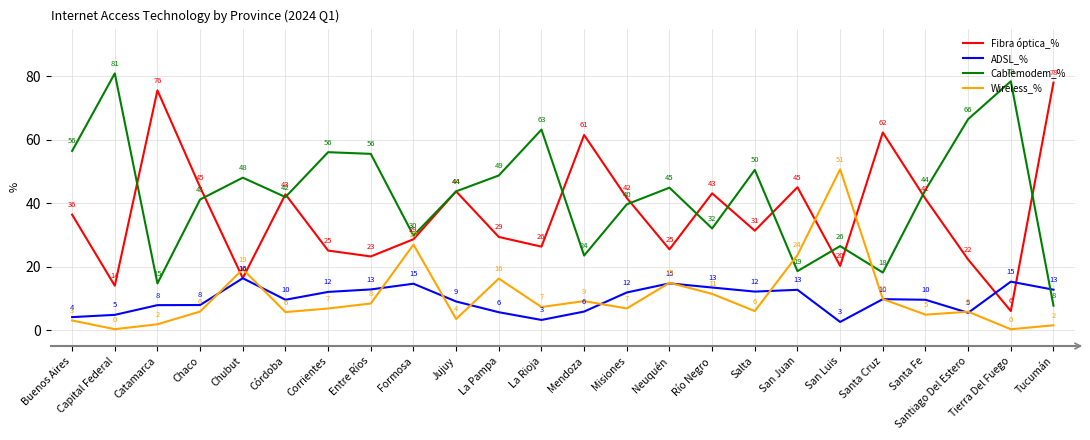

What is the sum of all Fibra óptica_% values?

884.7